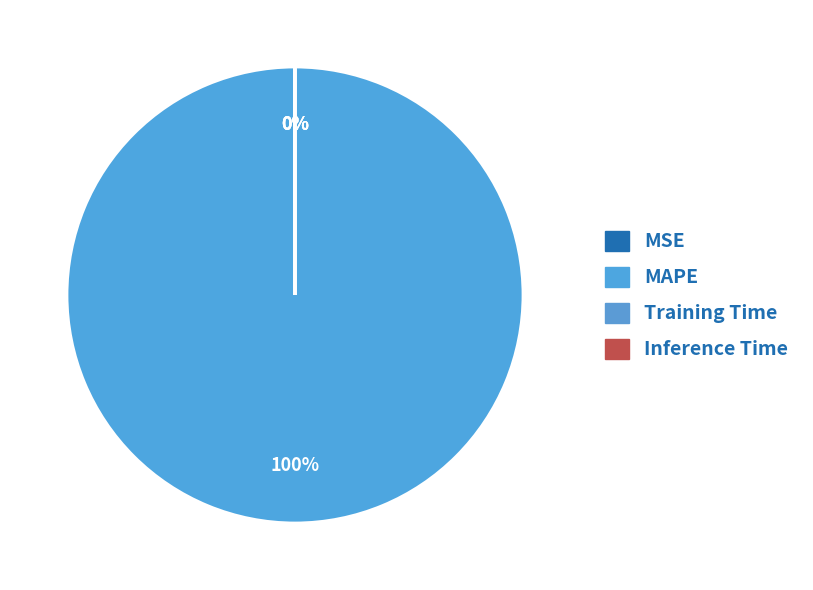

What is the change in value from MSE to Training Time?

-0.1